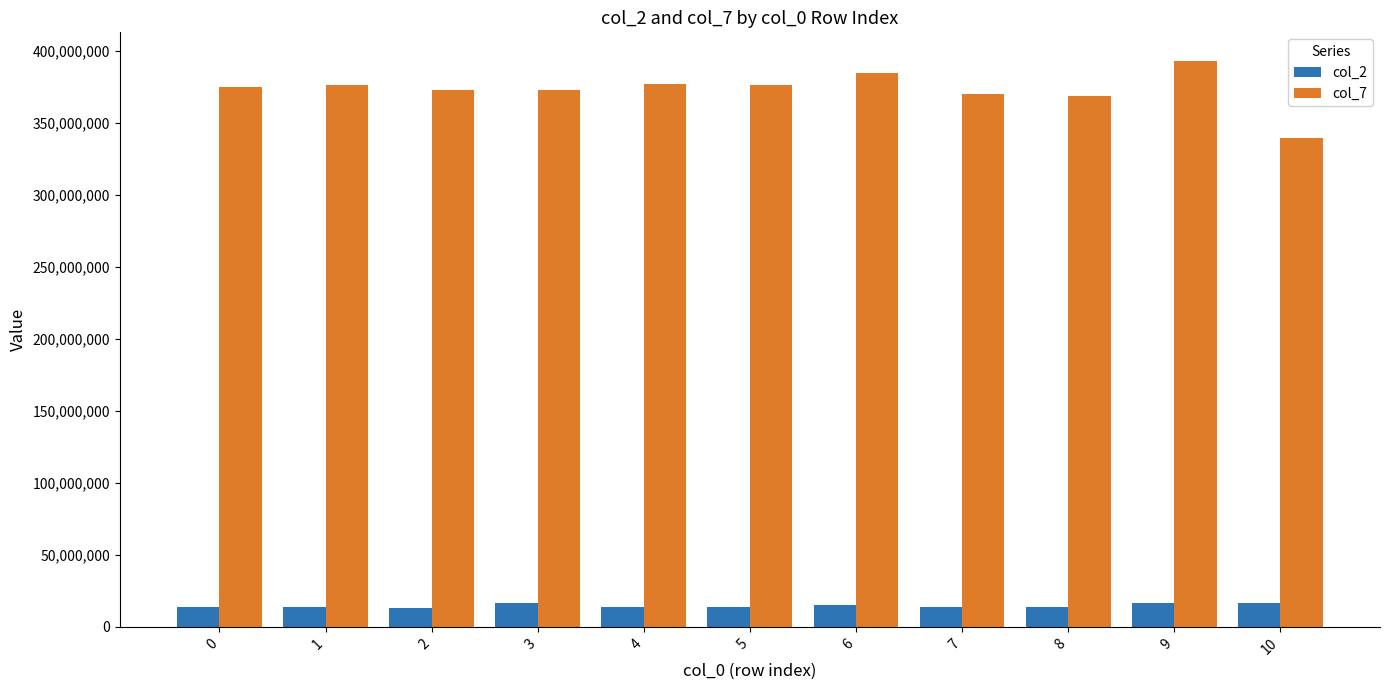

What are all the series names shown in the legend?

col_2, col_7